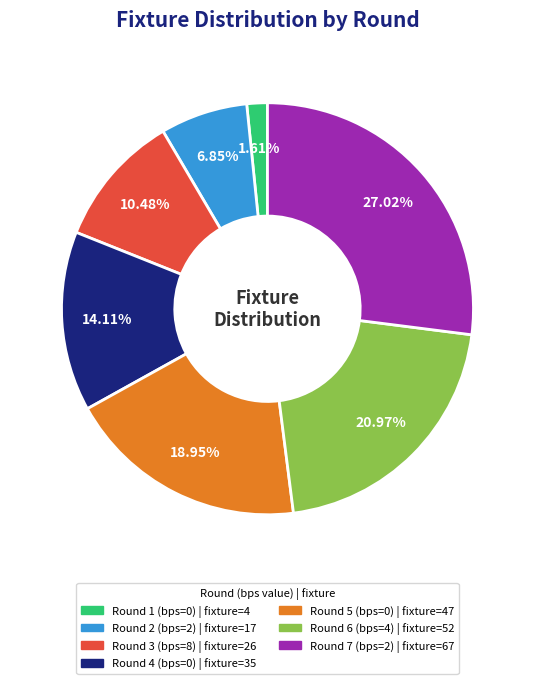

To the nearest percent, what is the difference between the Round 3 (bps=8) and Round 7 (bps=2) slice percentages?

17%